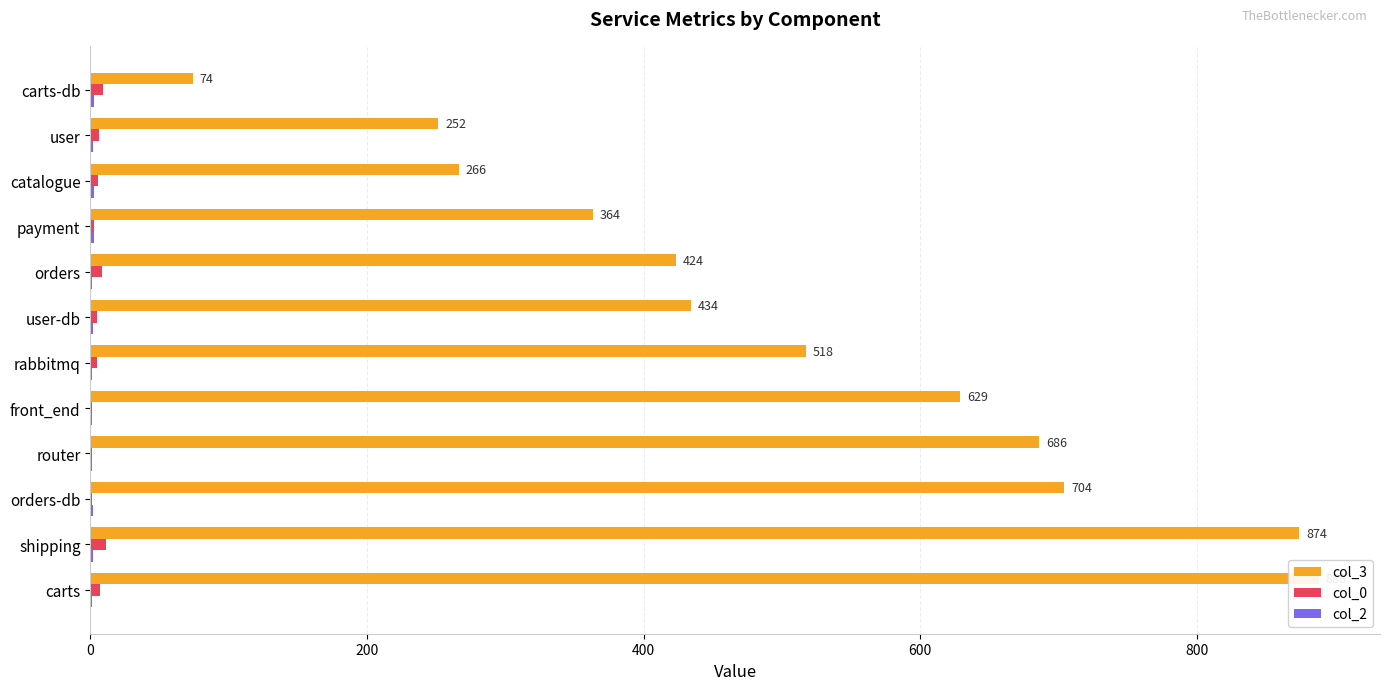

How many col_2 values are between 1 and 2?

9